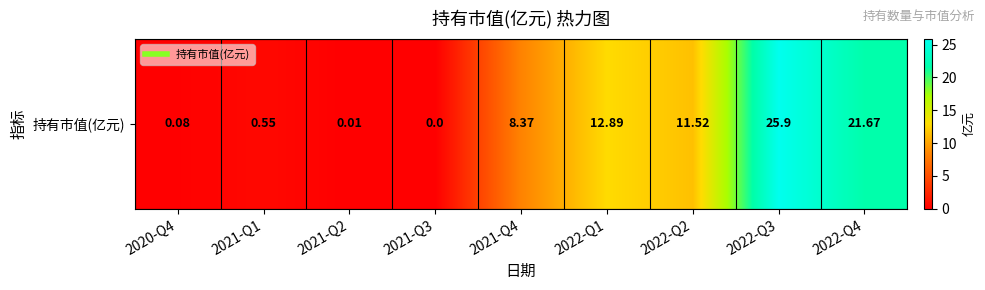

What is the difference between the maximum and minimum values?

25.9